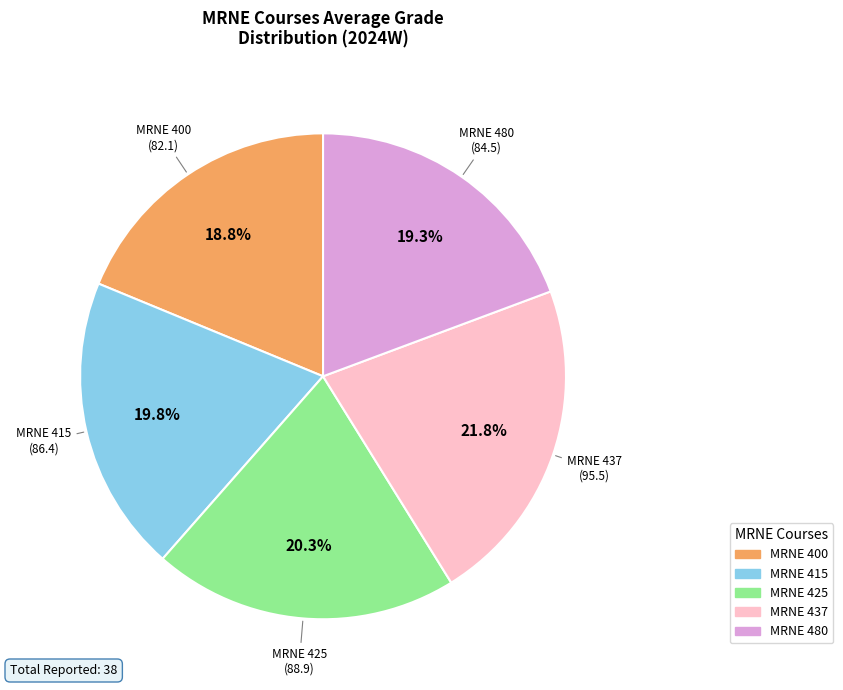

Which has a higher value, MRNE 425 or MRNE 480?

MRNE 425